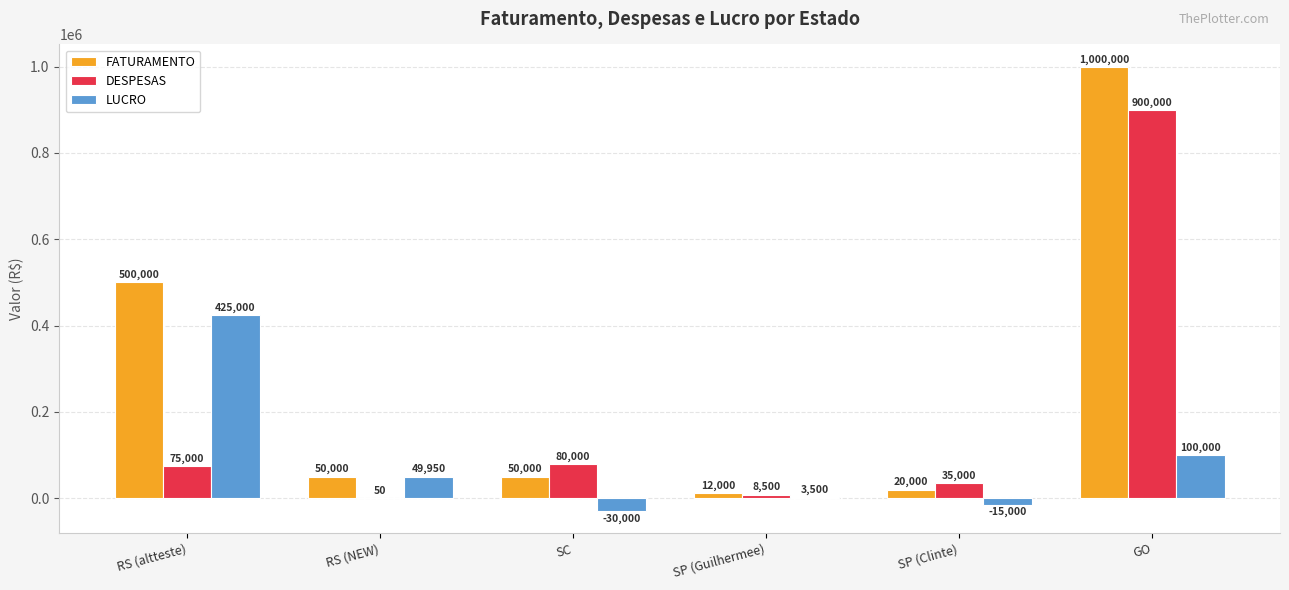

What is the difference between the FATURAMENTO values at RS (NEW) and SP (Clinte)?

30000